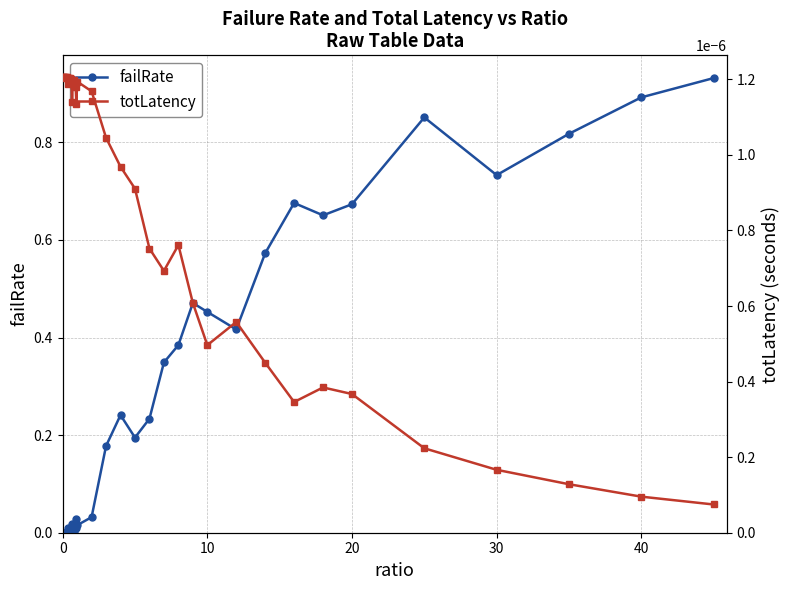

List the series in order of their peak value, lowest first.

totLatency, failRate